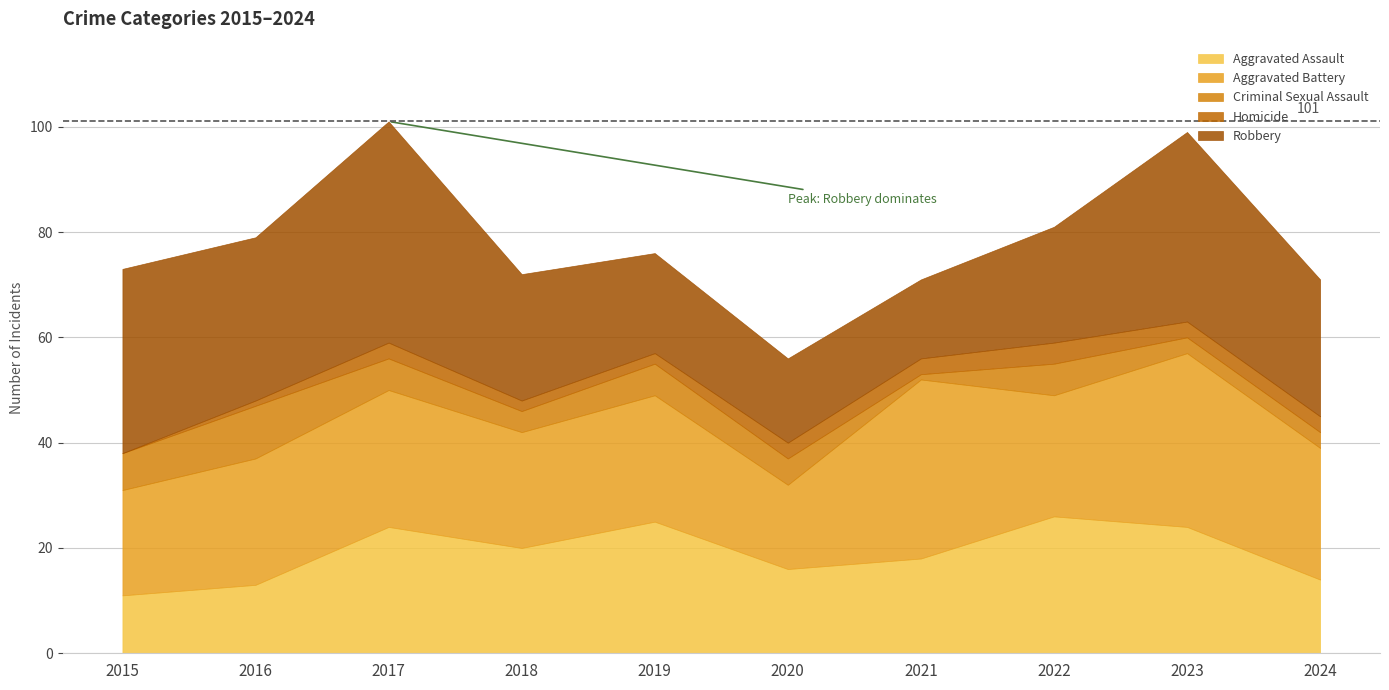

True or false: Aggravated Battery has a value of 33 at 2023.

True